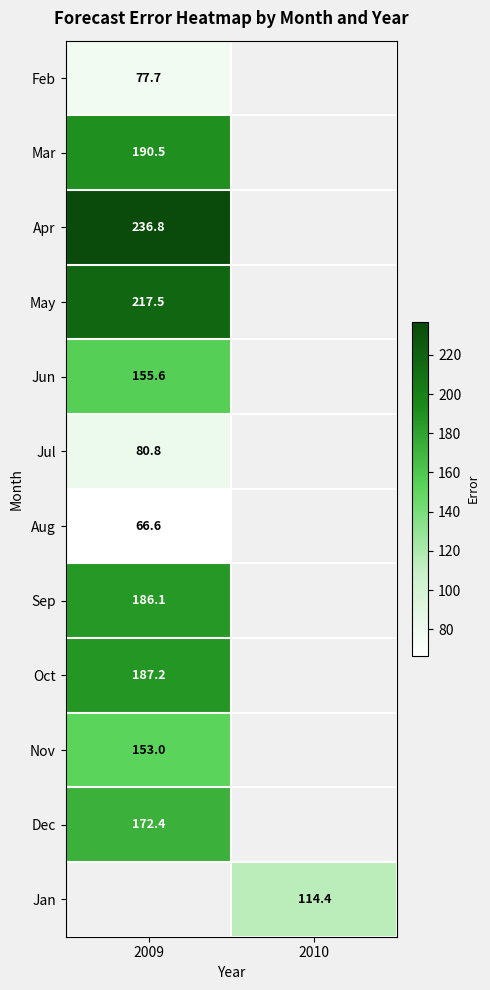

What is the highest value of the Nov series?

153.0